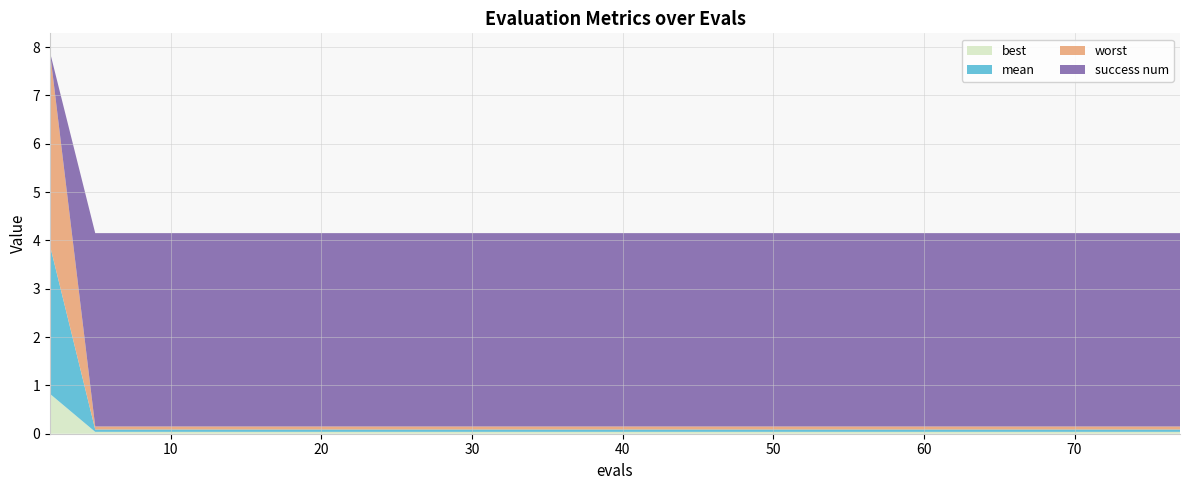

Reading right to left, transcribe all the data shown in this chart.

mean: 77=0.0	73=0.0	69=0.0	65=0.0	61=0.0	57=0.0	53=0.0	49=0.0	45=0.0	41=0.0	37=0.0	33=0.0	29=0.0	25=0.0	21=0.0	17=0.0	13=0.0	9=0.0	5=0.0	2=3.1
best: 77=0.0	73=0.0	69=0.0	65=0.0	61=0.0	57=0.0	53=0.0	49=0.0	45=0.0	41=0.0	37=0.0	33=0.0	29=0.0	25=0.0	21=0.0	17=0.0	13=0.0	9=0.0	5=0.0	2=0.8
worst: 77=0.1	73=0.1	69=0.1	65=0.1	61=0.1	57=0.1	53=0.1	49=0.1	45=0.1	41=0.1	37=0.1	33=0.1	29=0.1	25=0.1	21=0.1	17=0.1	13=0.1	9=0.1	5=0.1	2=4.0
success num: 77=4.0	73=4.0	69=4.0	65=4.0	61=4.0	57=4.0	53=4.0	49=4.0	45=4.0	41=4.0	37=4.0	33=4.0	29=4.0	25=4.0	21=4.0	17=4.0	13=4.0	9=4.0	5=4.0	2=0.0